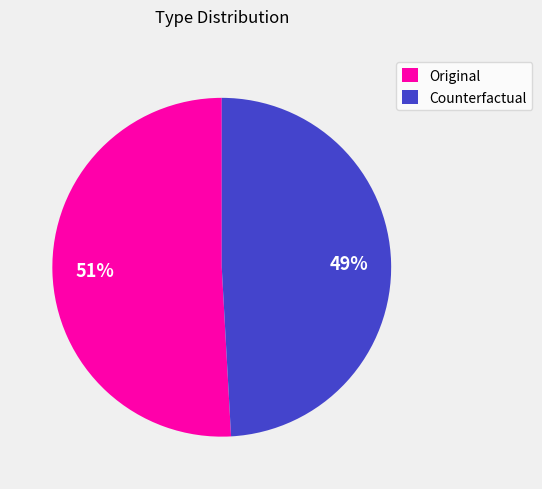

Is there a majority slice in this chart?

Yes